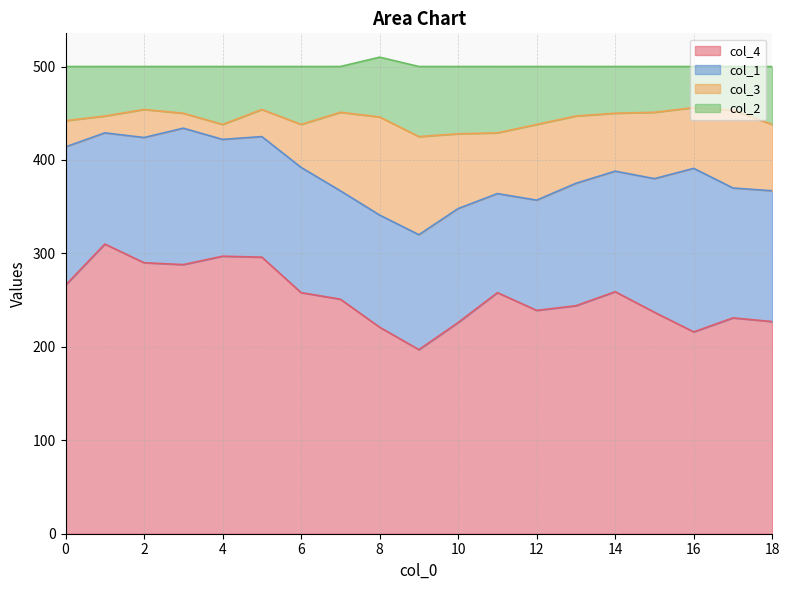

Which has a higher value, 4 or 18?

4